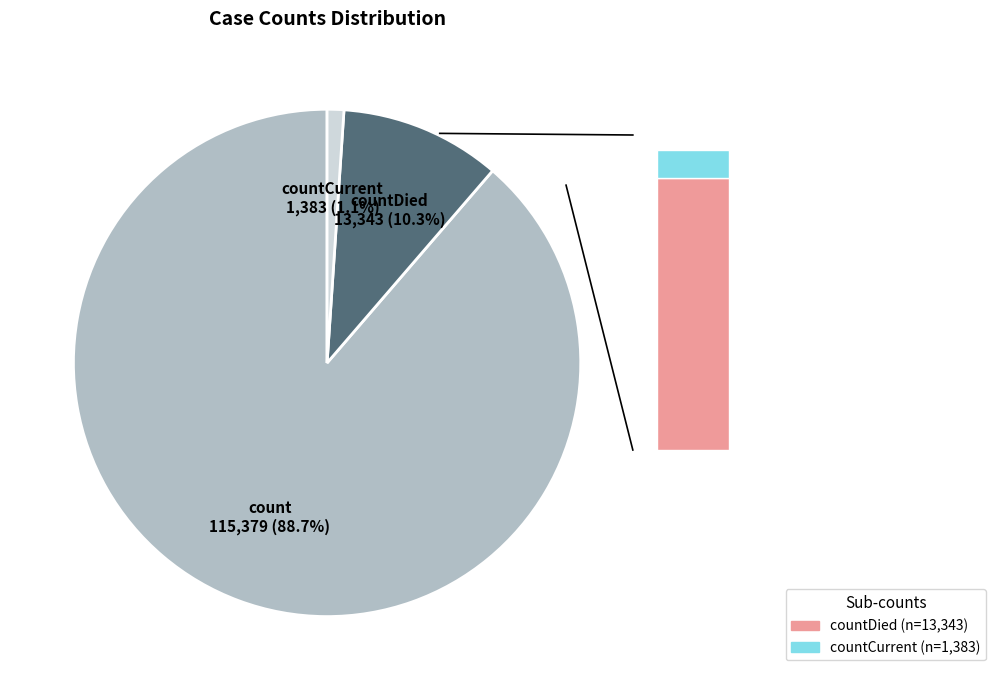

True or false: count accounts for 80% of the total.

False